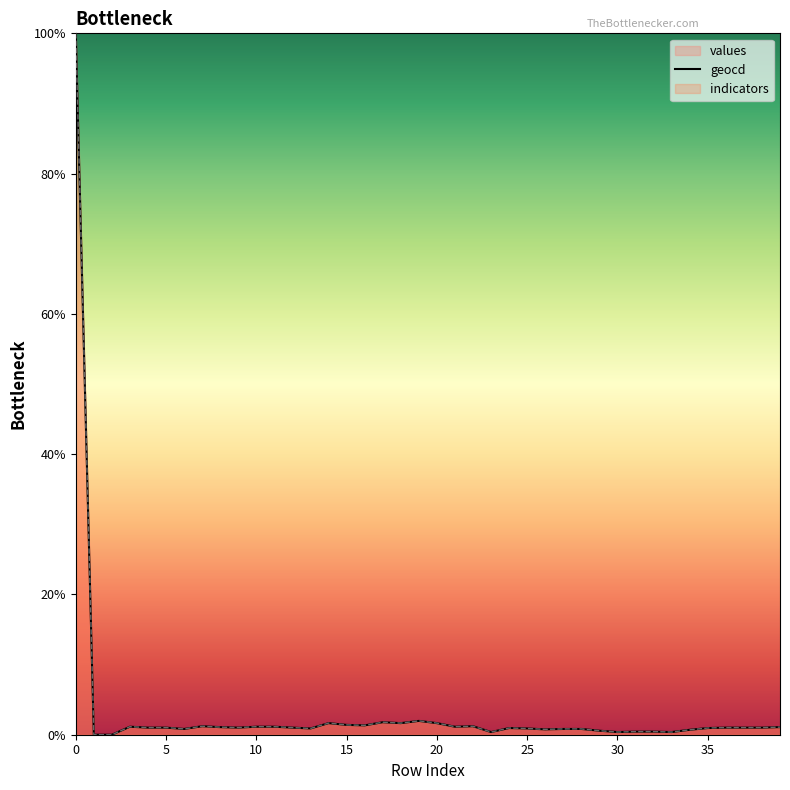

True or false: indicators_line has more than 2 points higher than both neighbors.

False